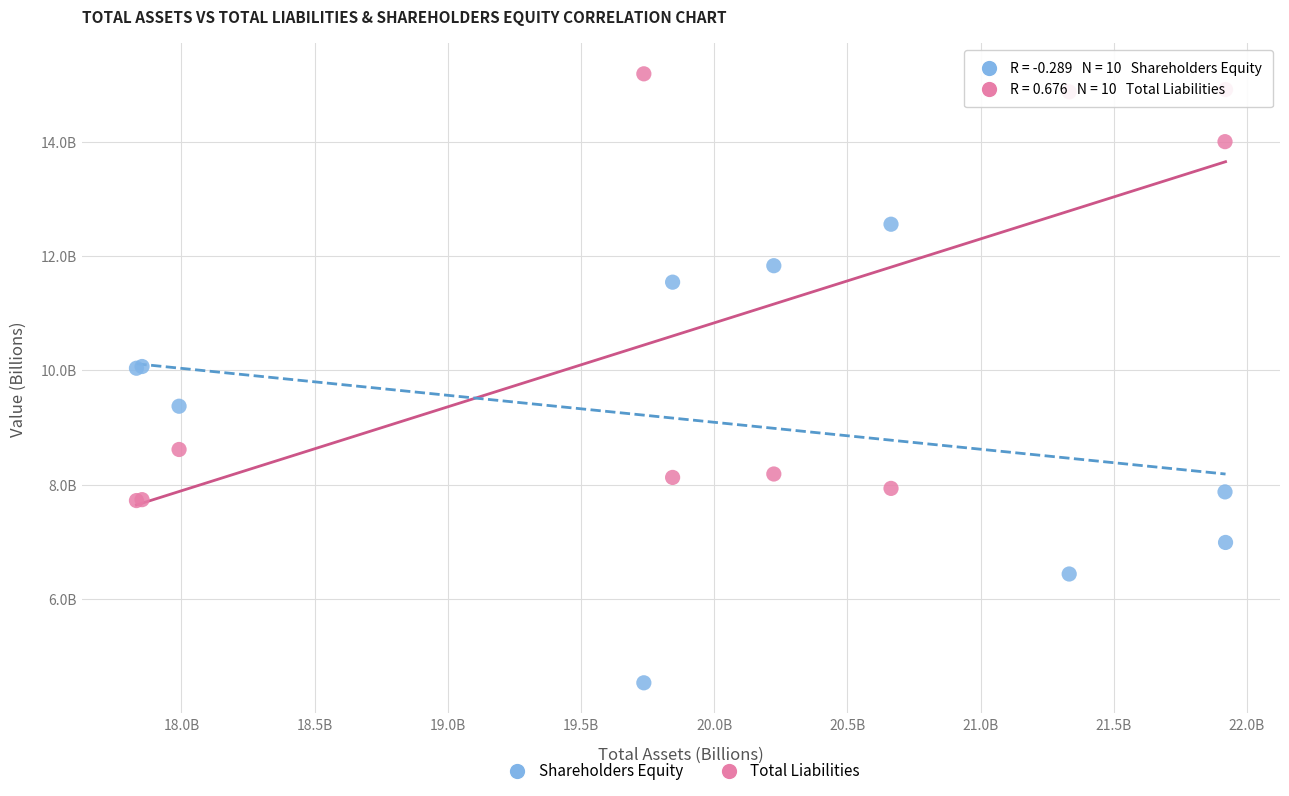

Which series has the widest spread of Y values?

Shareholders Equity